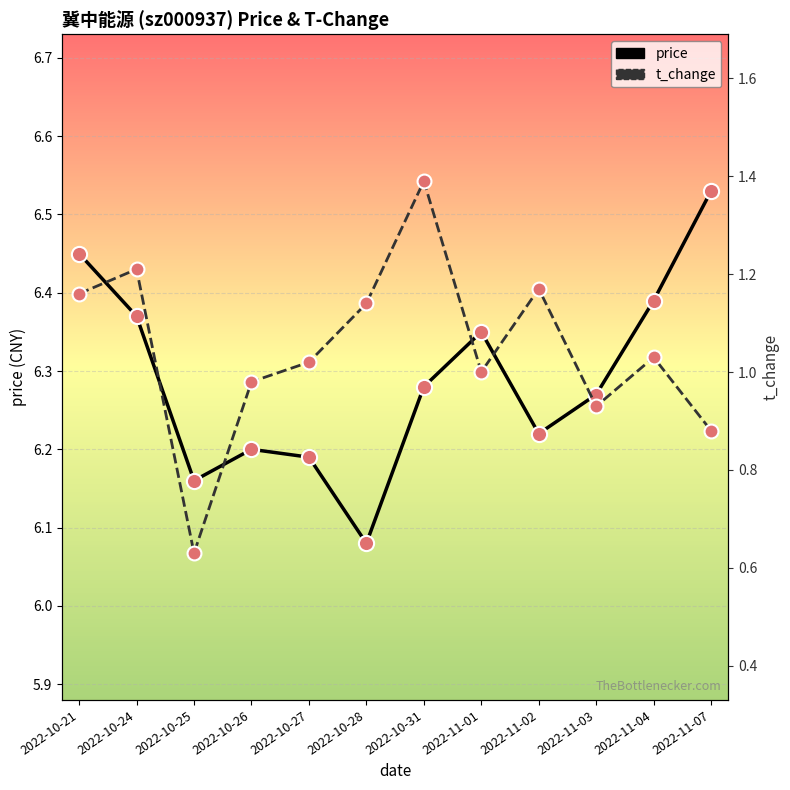

Which series reaches the minimum Y coordinate?

t_change